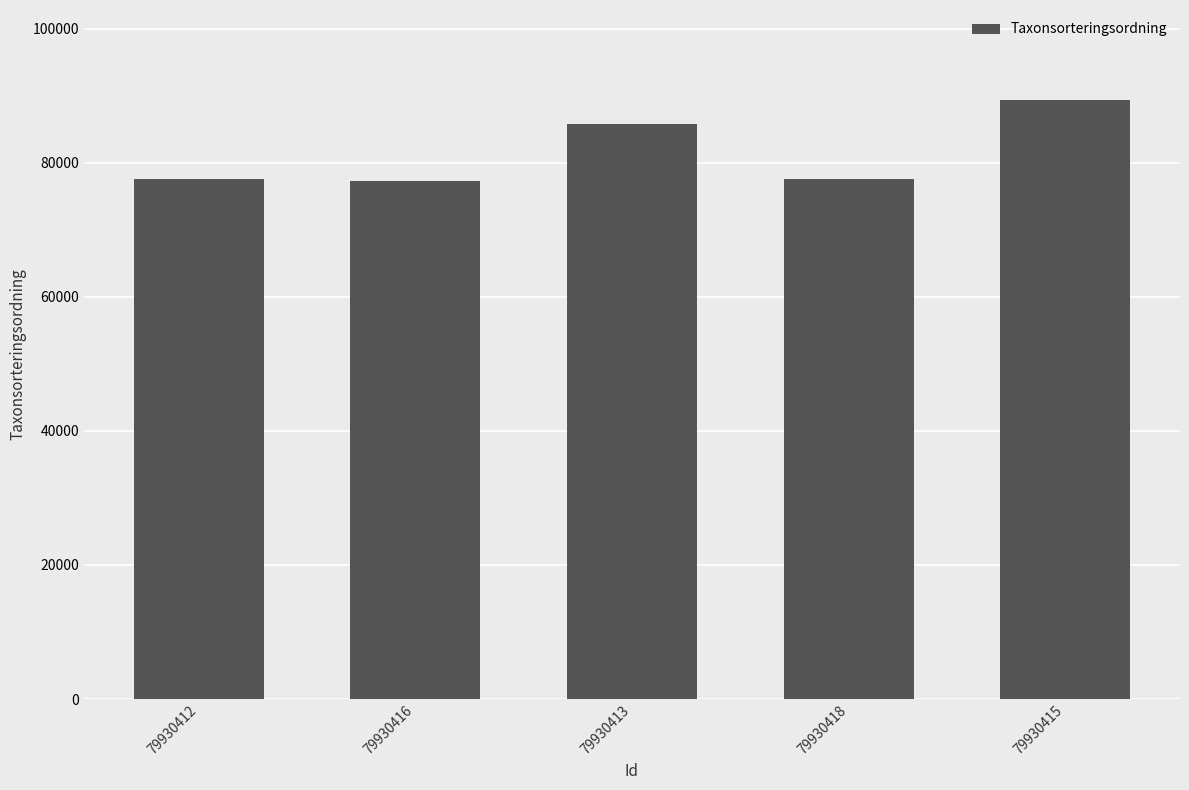

What is the approximate value at 79930415?

89356